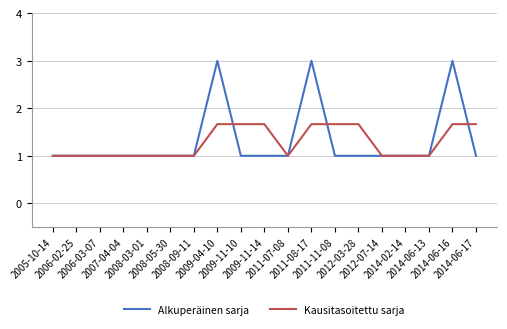

Which series ends up on top after the final intersection of Kausitasoitettu sarja and Alkuperäinen sarja?

Kausitasoitettu sarja